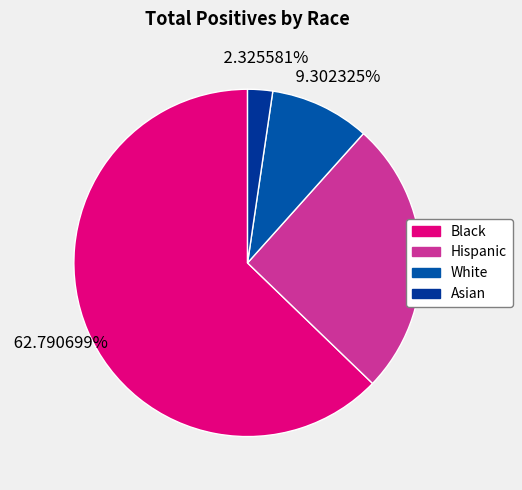

Between Asian and White, which is larger?

White